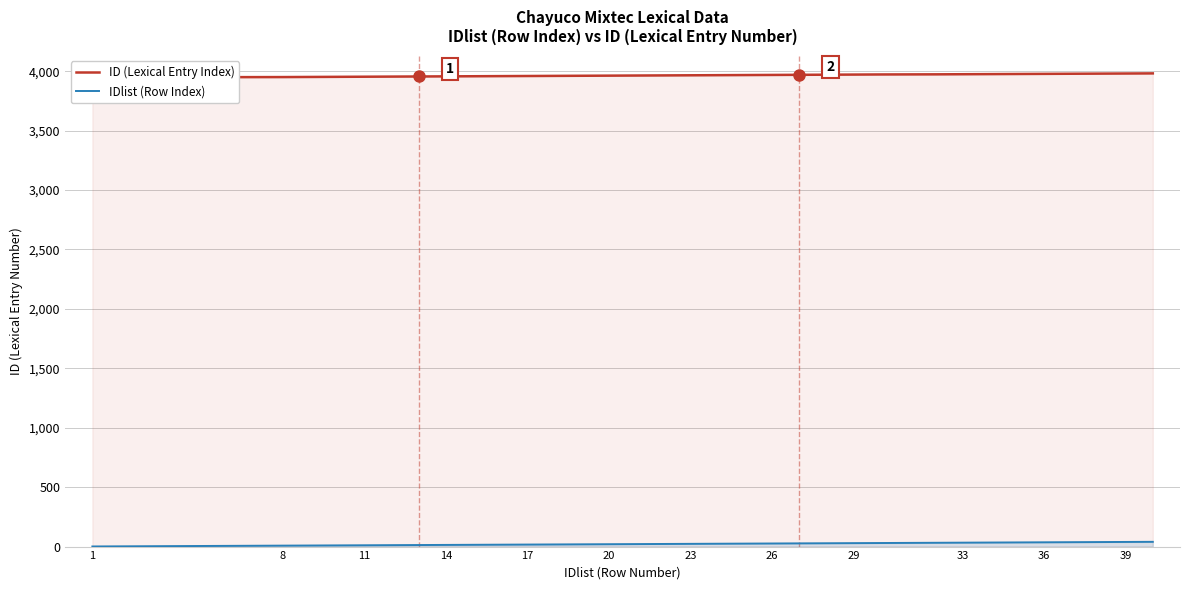

List the series in order of their overall mean, lowest first.

IDlist (Row Index), ID (Lexical Entry Index)